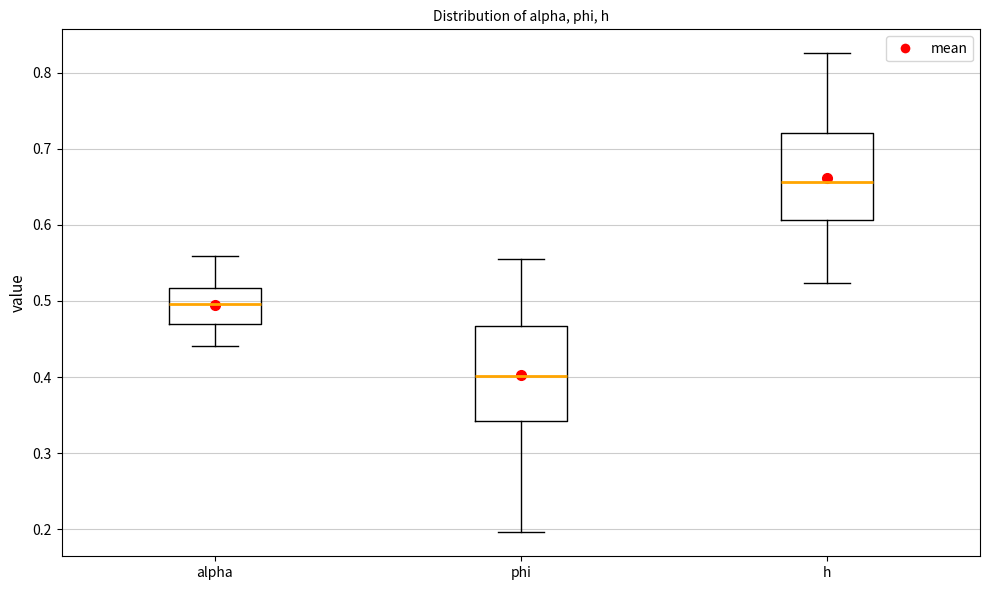

Reading left to right, read every box against the y-axis: the position of its median line, the range the box covers, and the ends of its whiskers. The values are not printed on the chart, so give them approximately, as read against the axis.

alpha: median 0.50, box 0.47 to 0.52, whiskers 0.44 to 0.56
phi: median 0.40, box 0.34 to 0.47, whiskers 0.20 to 0.56
h: median 0.66, box 0.61 to 0.72, whiskers 0.52 to 0.83